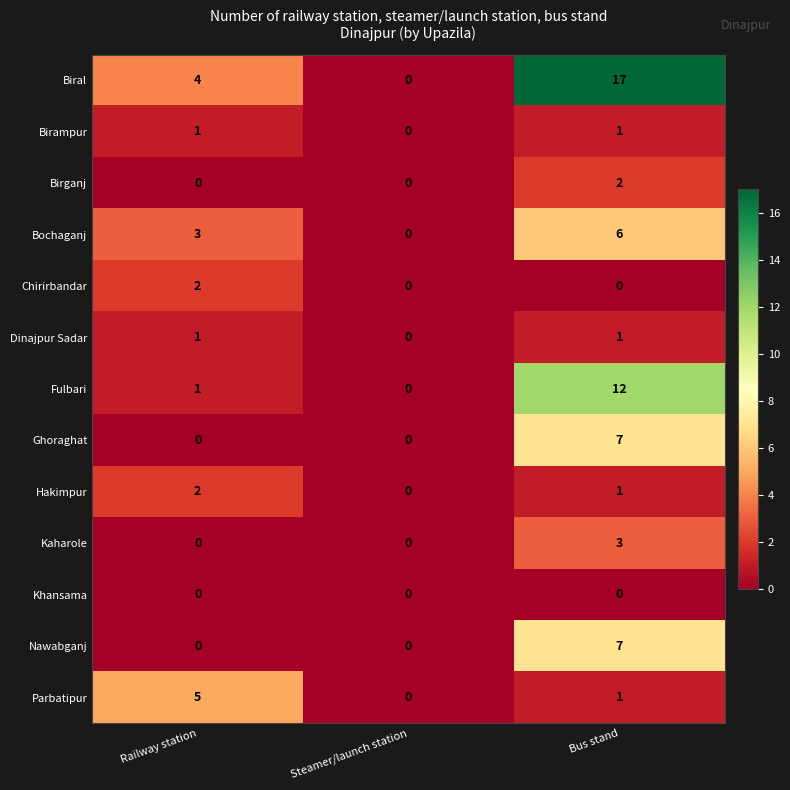

The Hakimpur series shows 3 at Railway station. True or false?

False